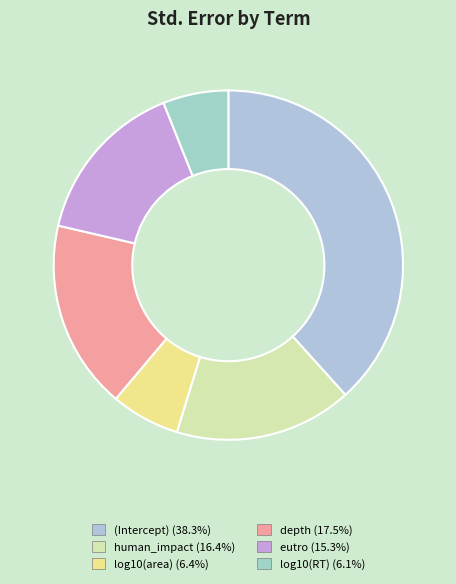

Is there any slice that represents more than half of the pie?

No